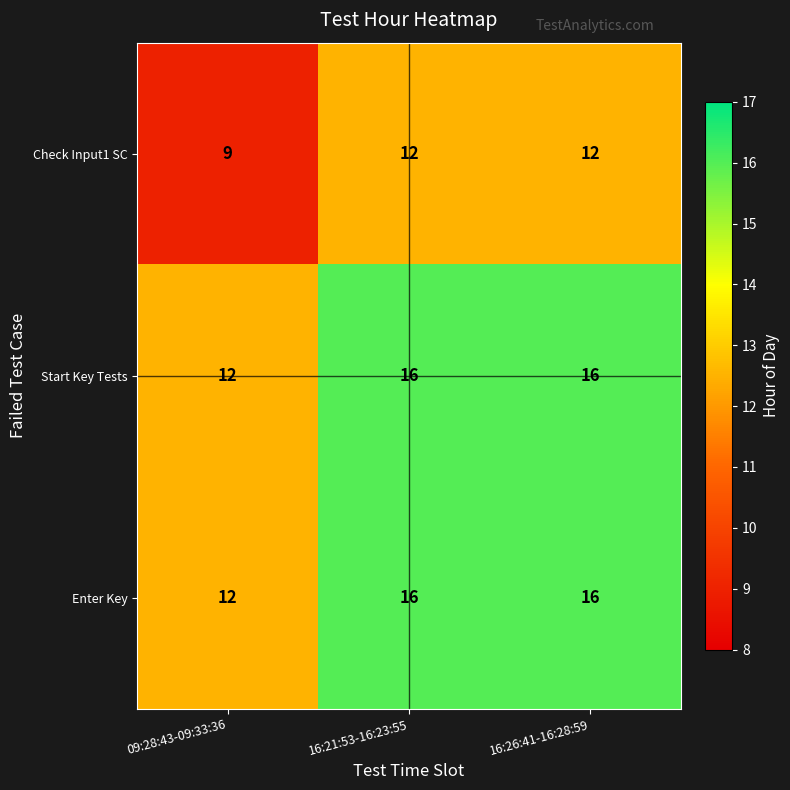

What is the sum of the Start Key Tests values at 16:21:53-16:23:55 and 16:26:41-16:28:59?

32